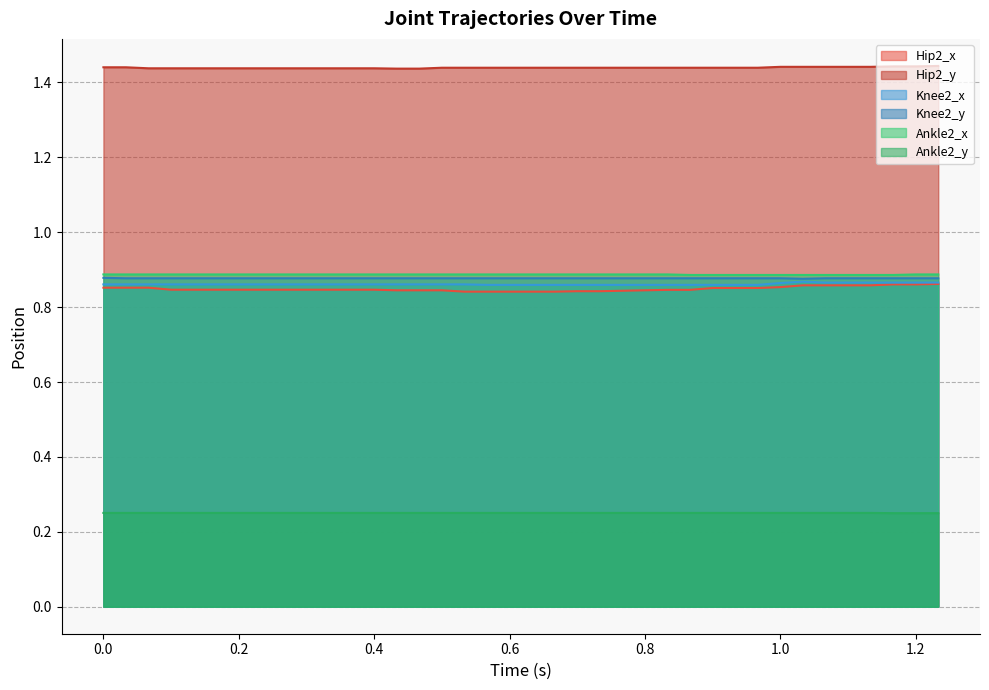

Reading left to right, extract all data points from this chart.

Hip2_x: 0.9	0.9	0.9	0.8	0.8	0.8	0.8	0.8	0.8	0.8	0.8	0.8	0.8	0.8	0.8	0.8	0.8	0.8	0.8	0.8	0.8	0.8	0.8	0.8	0.8	0.8	0.8	0.9	0.9	0.9	0.9	0.9	0.9	0.9	0.9	0.9	0.9	0.9
Hip2_y: 1.4	1.4	1.4	1.4	1.4	1.4	1.4	1.4	1.4	1.4	1.4	1.4	1.4	1.4	1.4	1.4	1.4	1.4	1.4	1.4	1.4	1.4	1.4	1.4	1.4	1.4	1.4	1.4	1.4	1.4	1.4	1.4	1.4	1.4	1.4	1.4	1.4	1.4
Knee2_x: 0.9	0.9	0.9	0.9	0.9	0.9	0.9	0.9	0.9	0.9	0.9	0.9	0.9	0.9	0.9	0.9	0.9	0.9	0.9	0.9	0.9	0.9	0.9	0.9	0.9	0.9	0.9	0.9	0.9	0.9	0.9	0.9	0.9	0.9	0.9	0.9	0.9	0.9
Knee2_y: 0.9	0.9	0.9	0.9	0.9	0.9	0.9	0.9	0.9	0.9	0.9	0.9	0.9	0.9	0.9	0.9	0.9	0.9	0.9	0.9	0.9	0.9	0.9	0.9	0.9	0.9	0.9	0.9	0.9	0.9	0.9	0.9	0.9	0.9	0.9	0.9	0.9	0.9
Ankle2_x: 0.9	0.9	0.9	0.9	0.9	0.9	0.9	0.9	0.9	0.9	0.9	0.9	0.9	0.9	0.9	0.9	0.9	0.9	0.9	0.9	0.9	0.9	0.9	0.9	0.9	0.9	0.9	0.9	0.9	0.9	0.9	0.9	0.9	0.9	0.9	0.9	0.9	0.9
Ankle2_y: 0.3	0.3	0.3	0.3	0.3	0.3	0.3	0.3	0.3	0.3	0.3	0.3	0.3	0.3	0.3	0.3	0.3	0.3	0.3	0.3	0.3	0.3	0.3	0.3	0.3	0.3	0.3	0.3	0.3	0.3	0.3	0.3	0.3	0.3	0.3	0.2	0.2	0.2